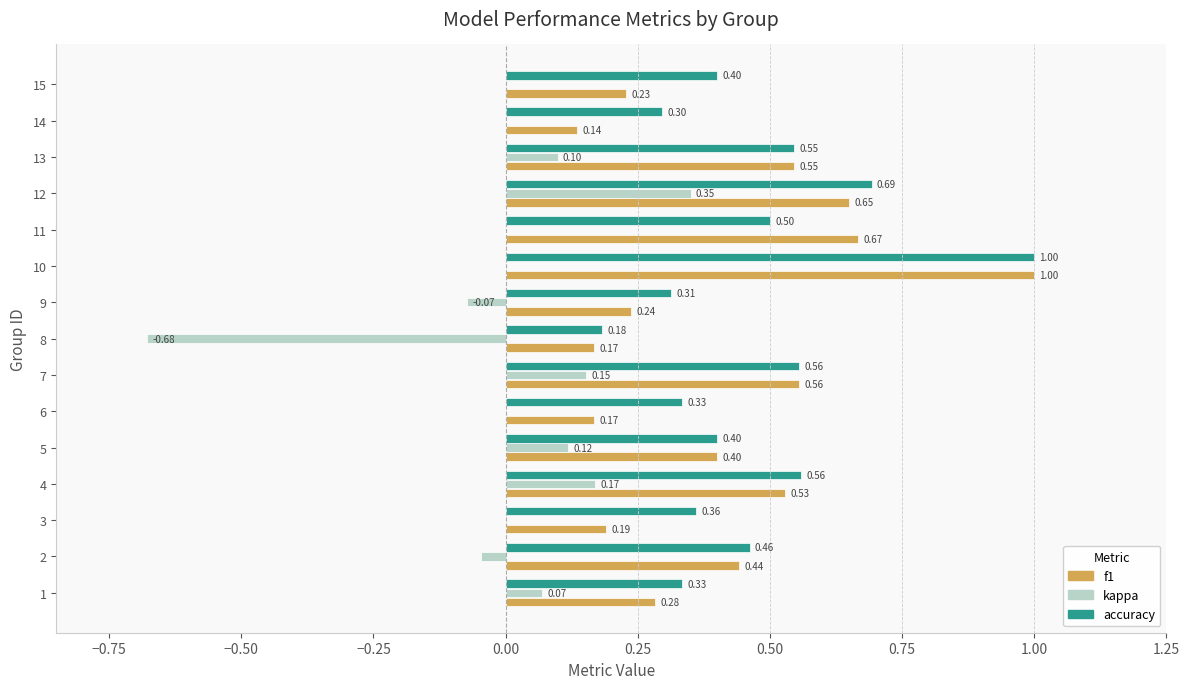

At which category is the sum across all series the highest?

10